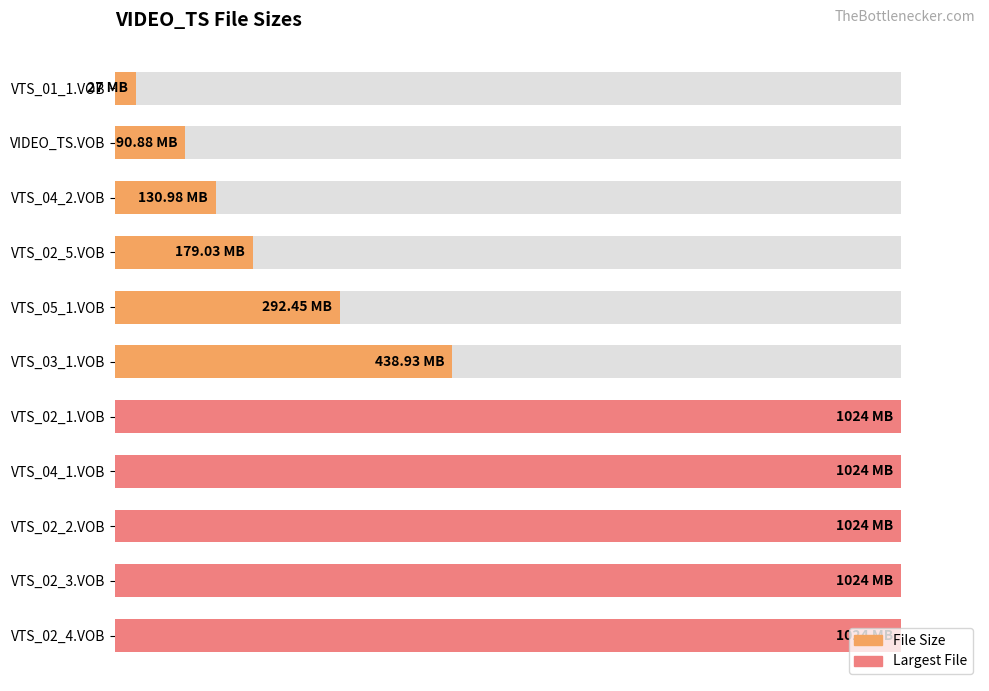

Does the chart contain stacked bars?

No